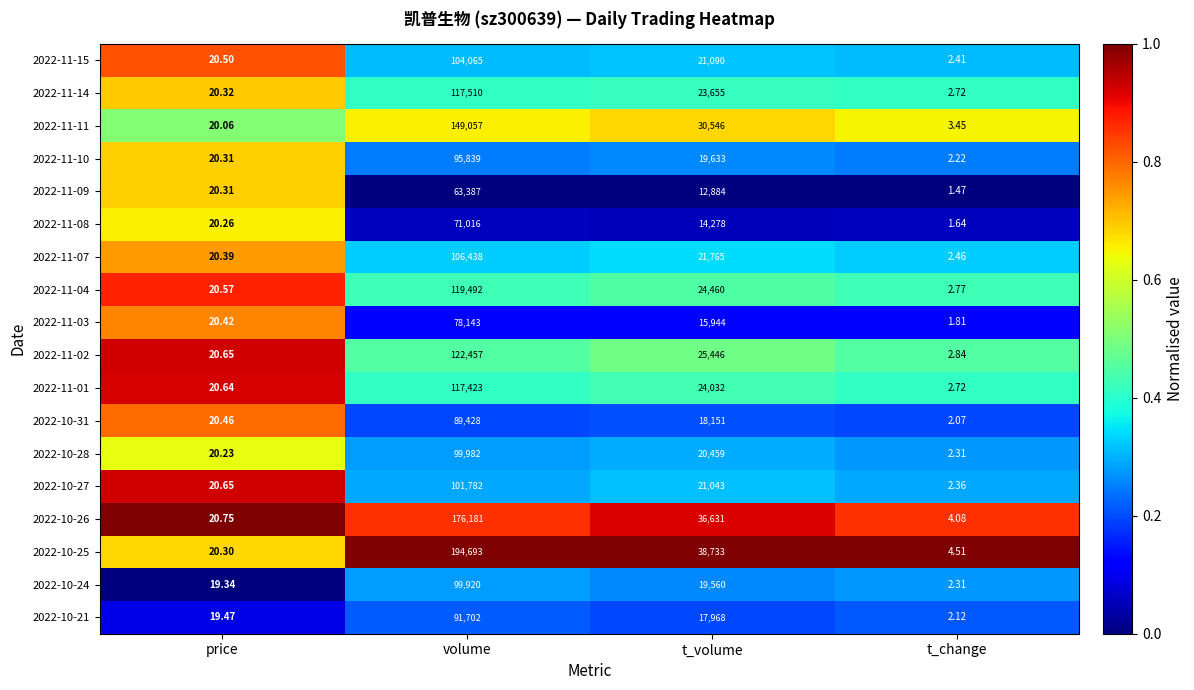

At which category does the chart reach its peak across all series?

volume